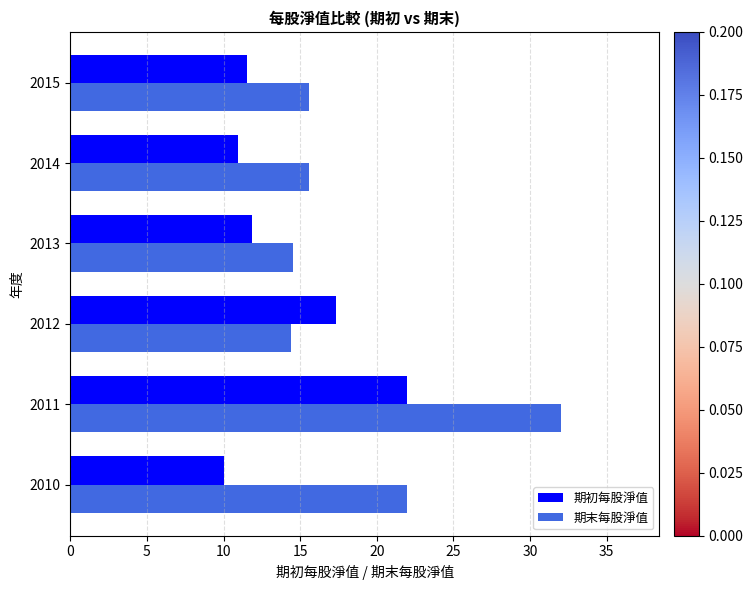

What is the total value across all series at 2013?

26.5